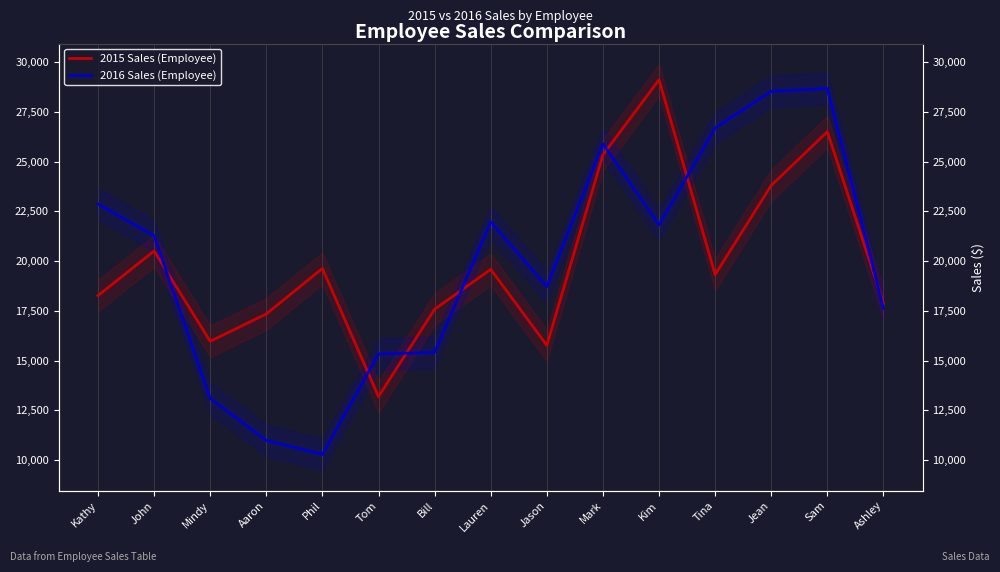

What is the label of the 15th point from the left?

Ashley